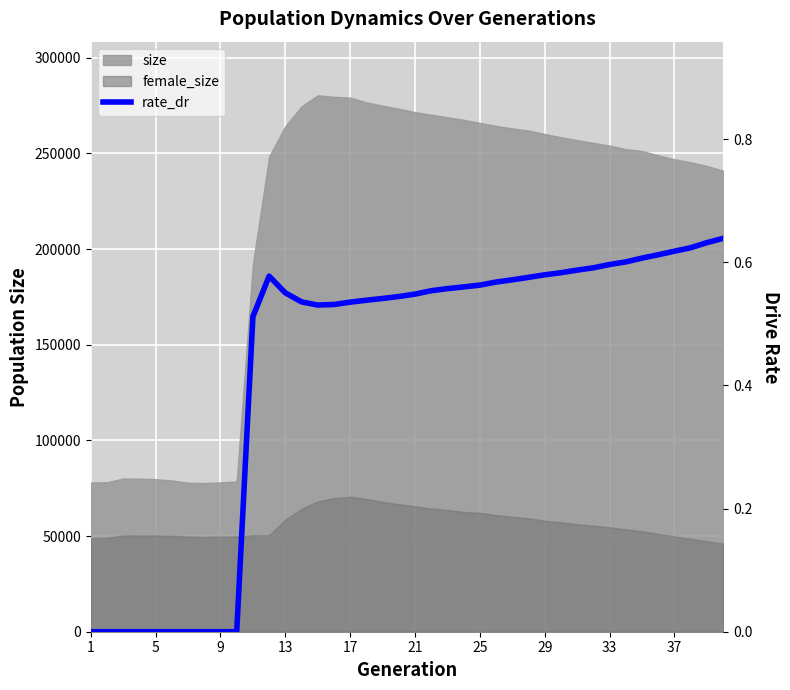

How many data points are above 0?

30